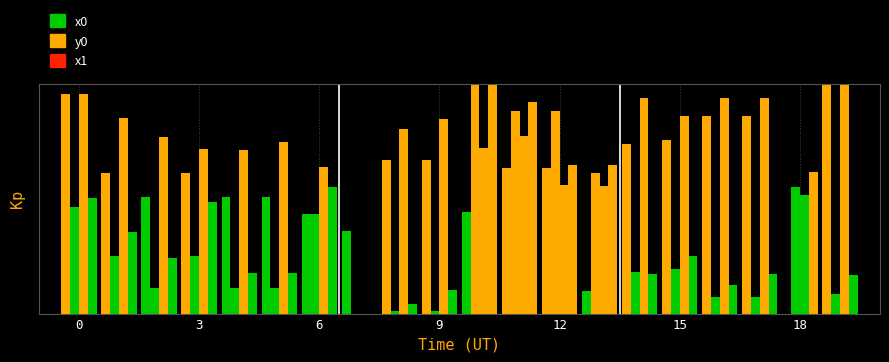

Are the bars grouped side by side (vs. stacked)?

Yes